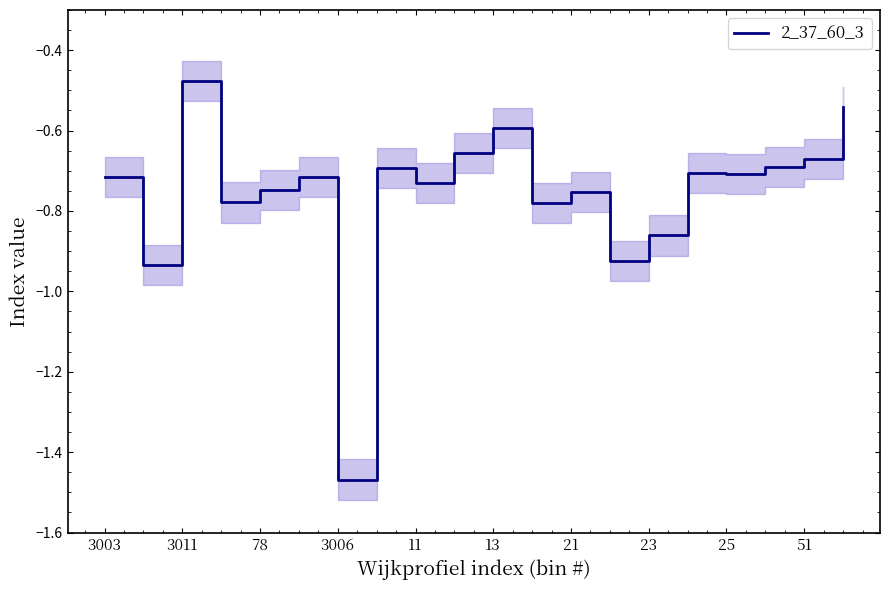

Where is 2_37_60_3 nearest to the value 0?

3011